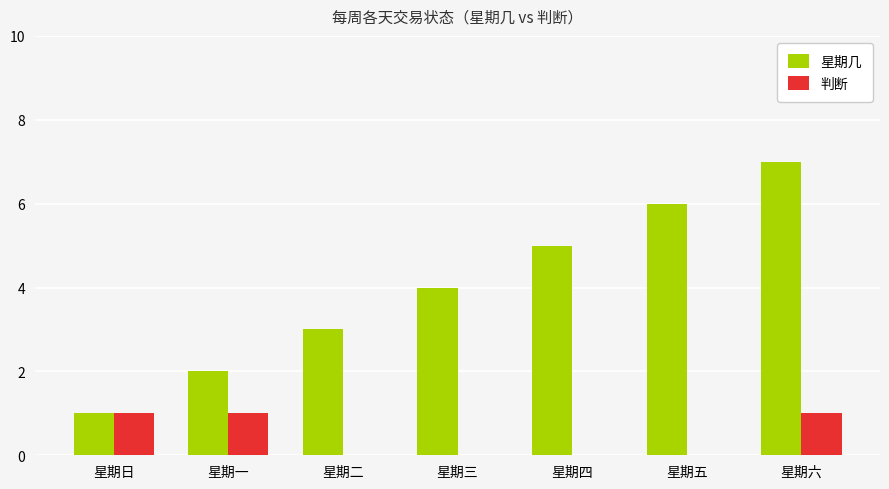

Reading left to right, what are all the values shown in this chart?

星期几: 星期日=1	星期一=2	星期二=3	星期三=4	星期四=5	星期五=6	星期六=7
判断: 星期日=1	星期一=1	星期二=0	星期三=0	星期四=0	星期五=0	星期六=1